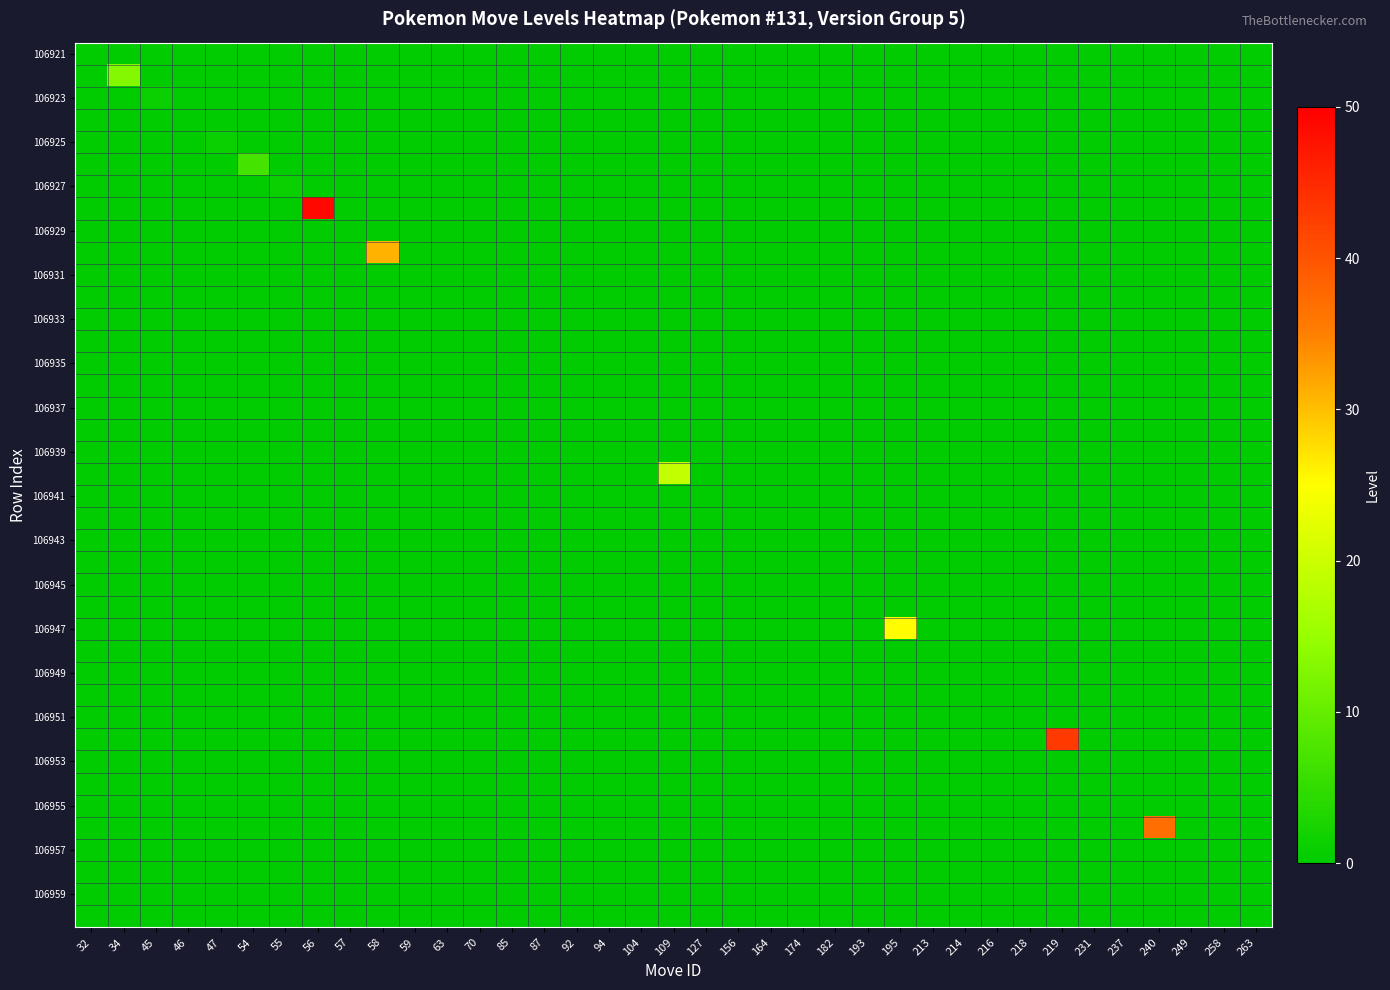

Which category has the lowest value across all series?

32